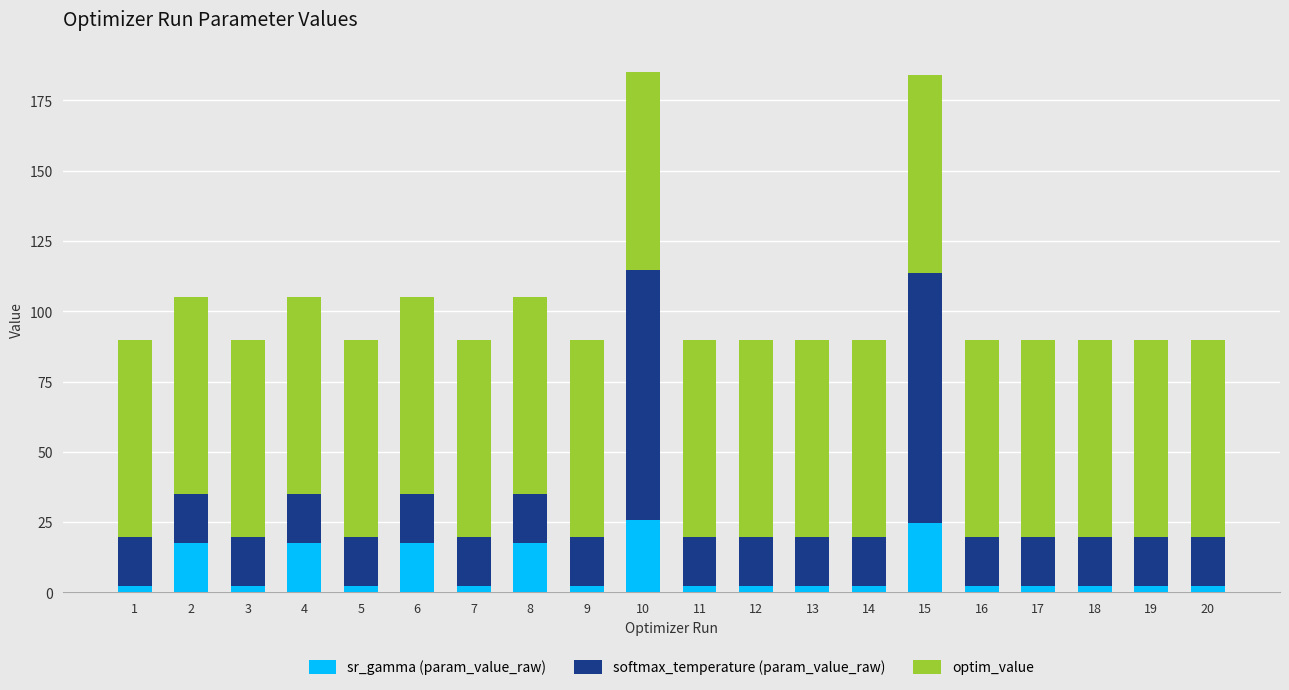

What is the maximum value for sr_gamma (param_value_raw)?

25.9